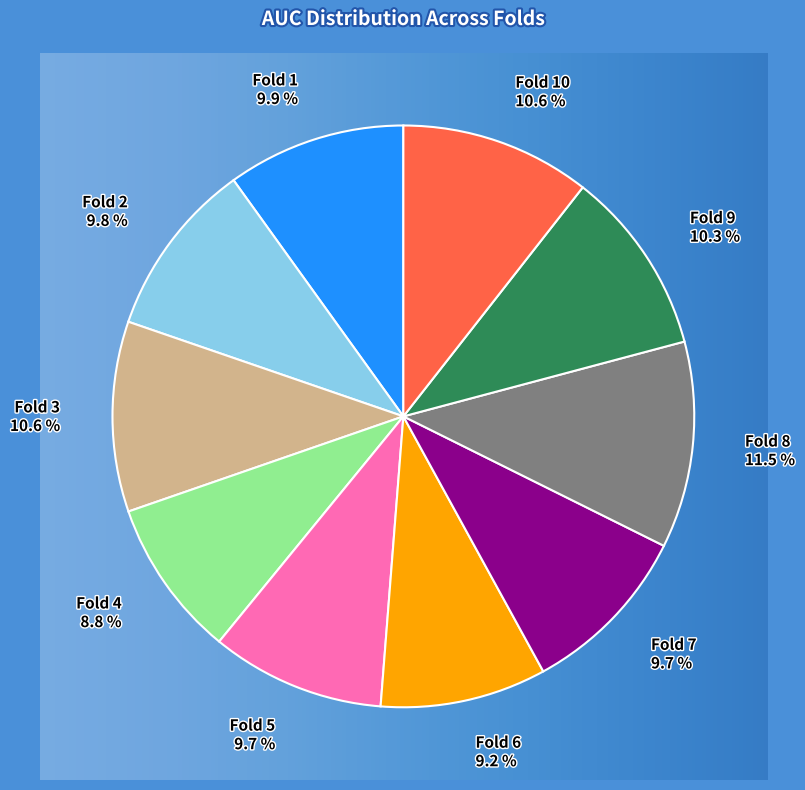

What percentage do Fold 9 10.3 % and Fold 8 11.5 % together represent?

21.8%